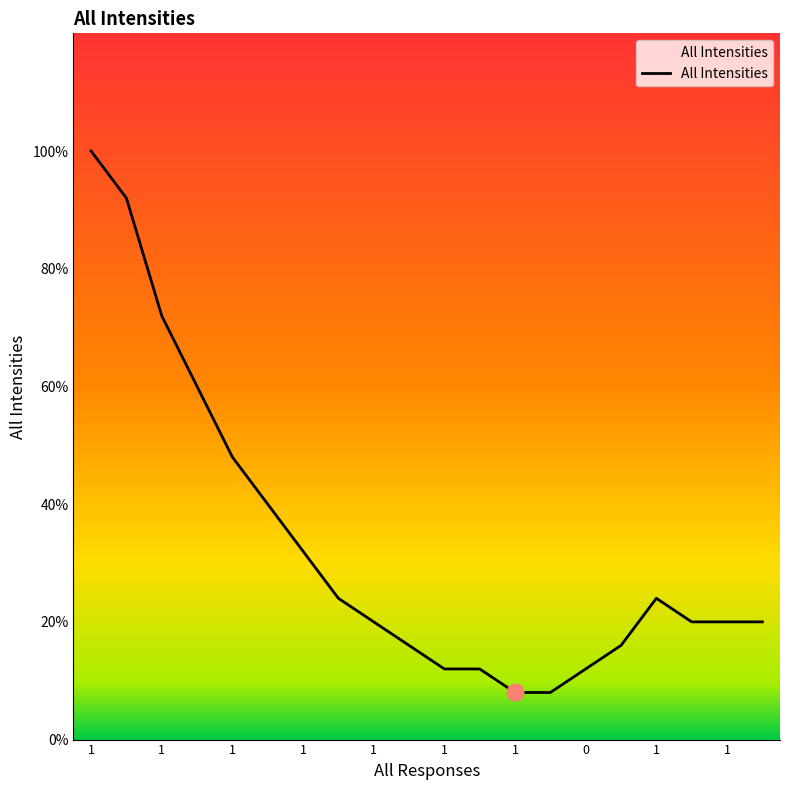

What is the label of the 13th point from the right?

1